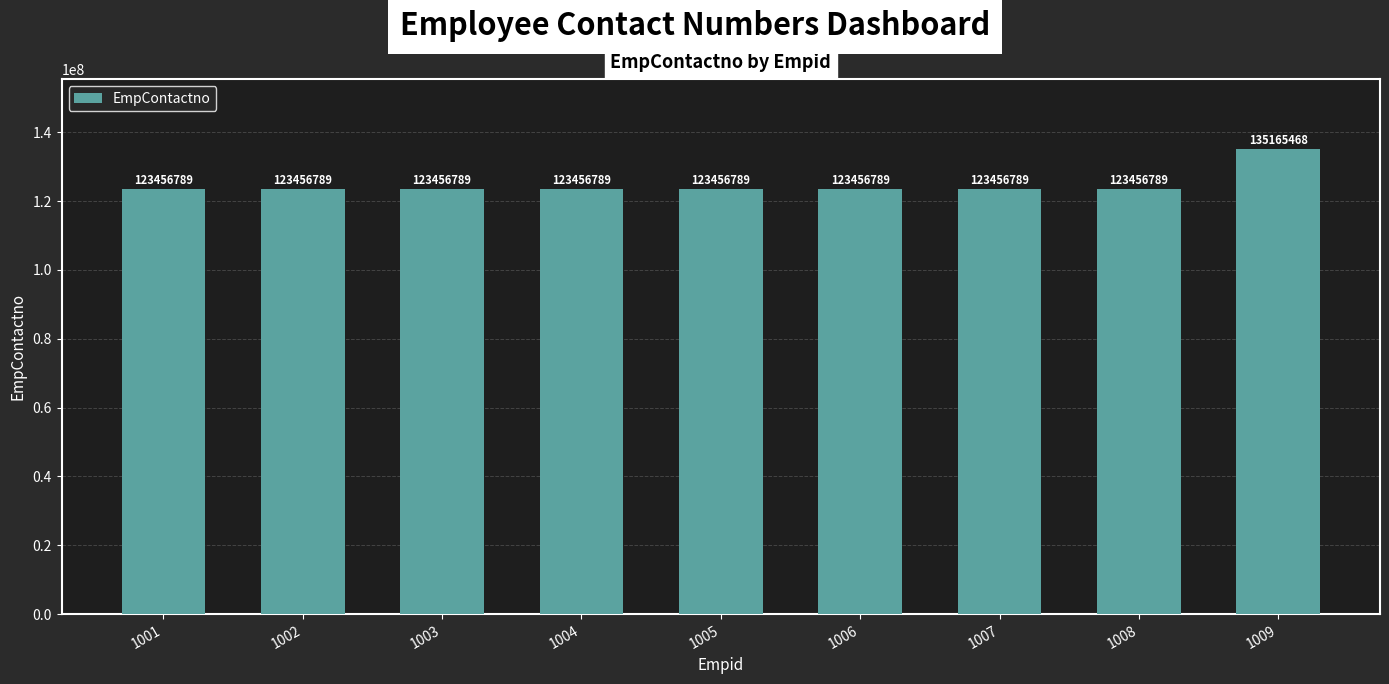

What is the greatest value displayed?

135165468